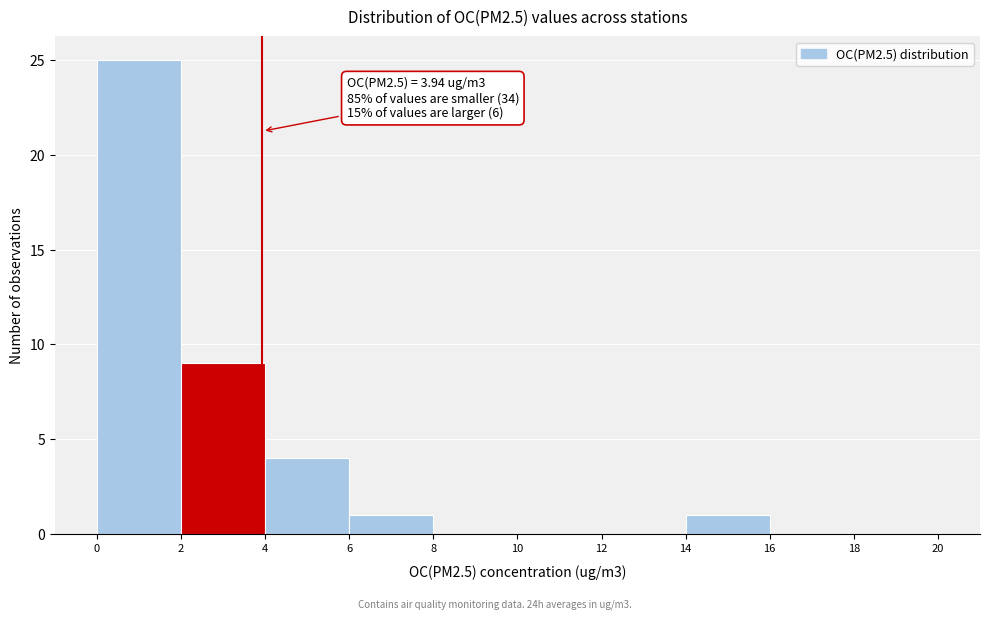

Over which range of the x-axis is the bar tallest?

0 to 2